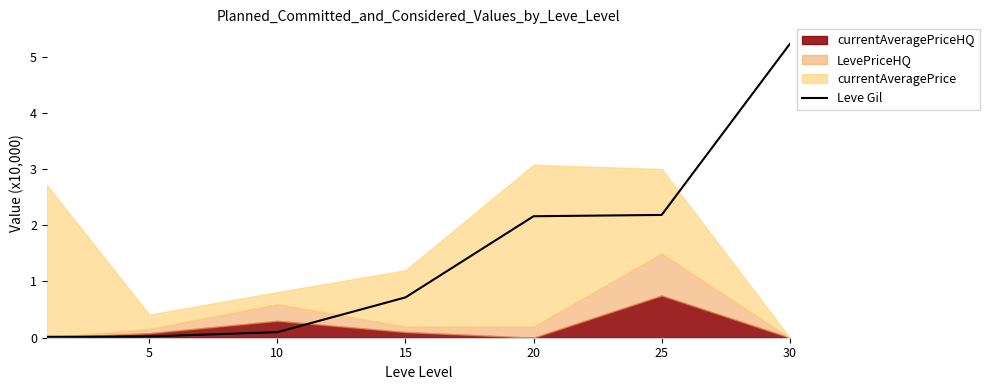

What is the value of the 3rd point from the left?

0.1